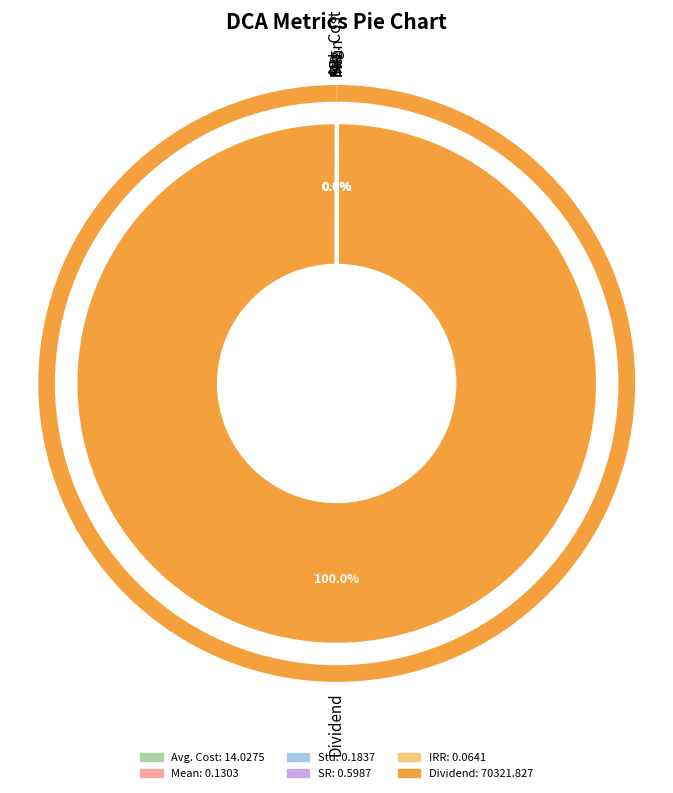

Which slice represents more than half of the pie?

Dividend